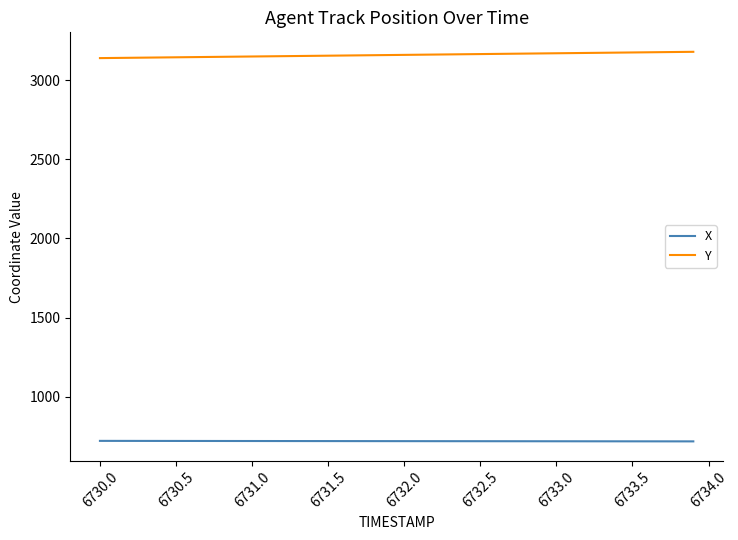

At how many categories does at least one series exceed 1199?

40